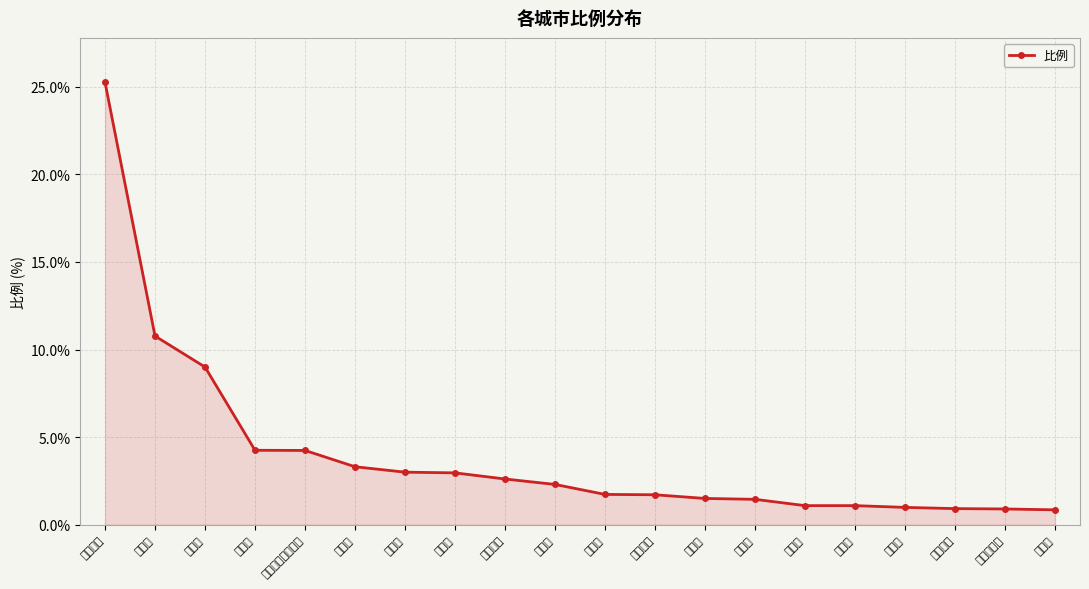

Which category has the highest value across all series?

哈尔滨市